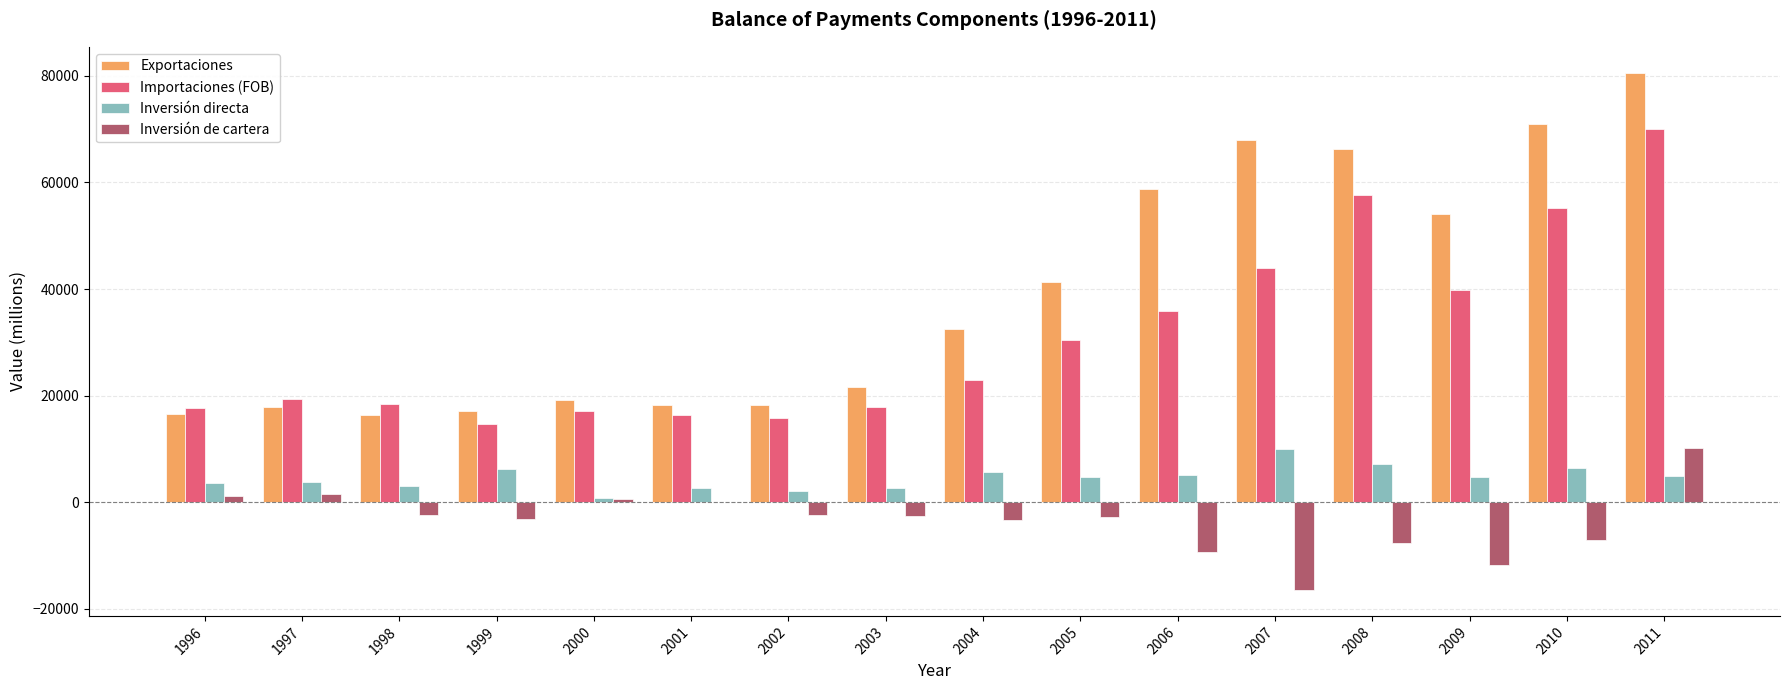

Between 2009 and 2011, which series saw the biggest shift?

Importaciones (FOB)